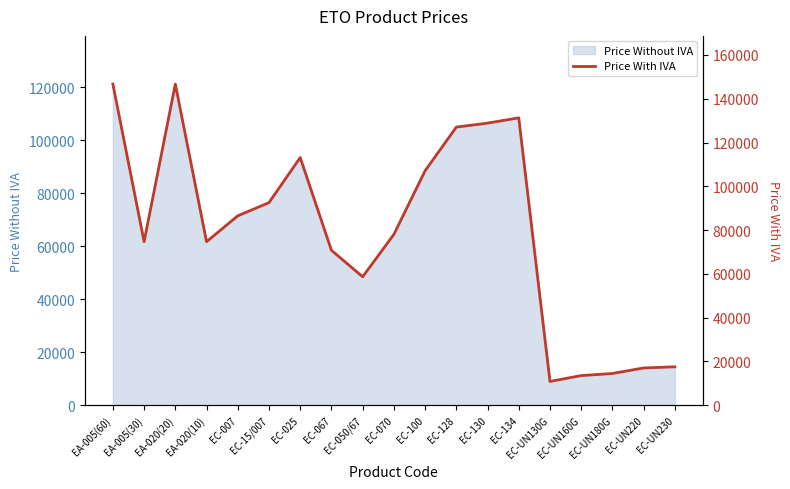

At which category does the chart reach its minimum across all series?

EC-UN130G